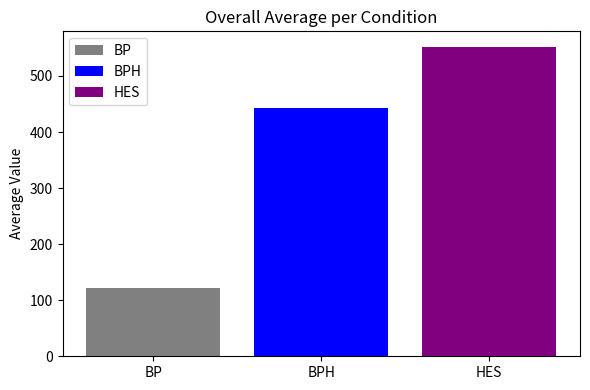

Rank the categories by HES value from lowest to highest.

BPH